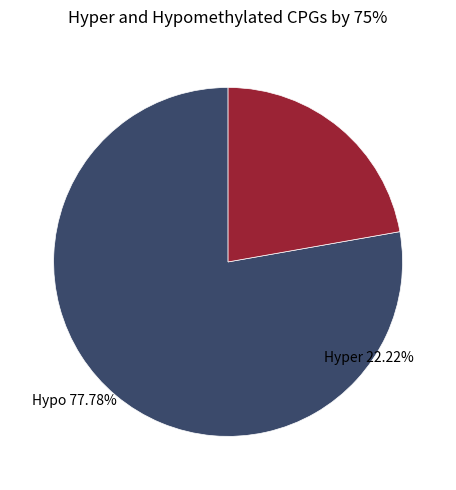

Is the sum of Hyper and Hypo greater than half?

Yes